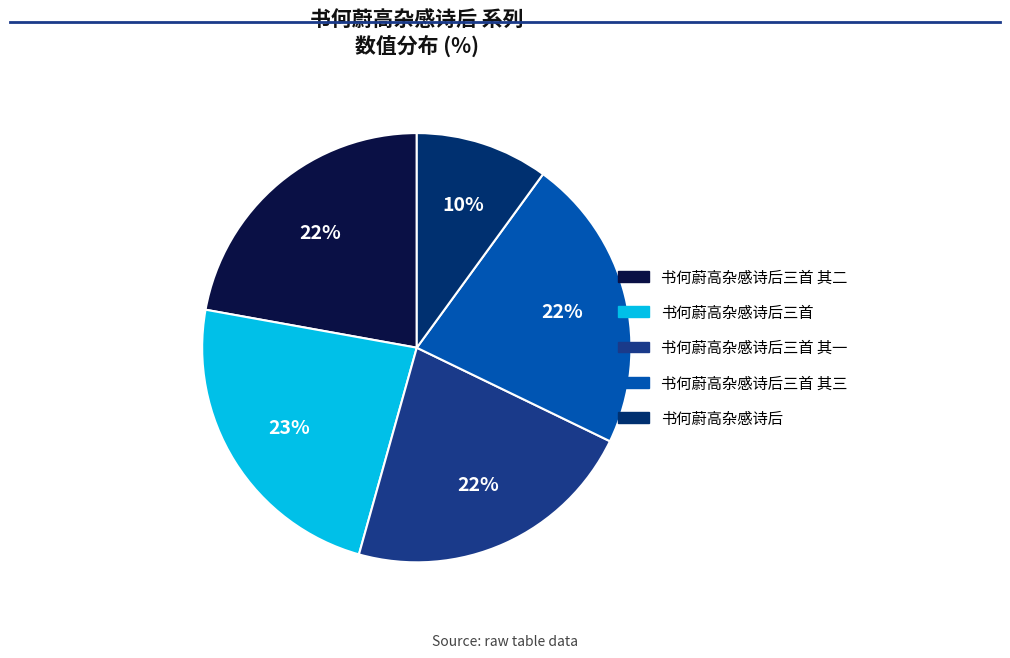

Rank the categories by value from highest to lowest.

书何蔚高杂感诗后三首, 书何蔚高杂感诗后三首 其三, 书何蔚高杂感诗后三首 其二, 书何蔚高杂感诗后三首 其一, 书何蔚高杂感诗后